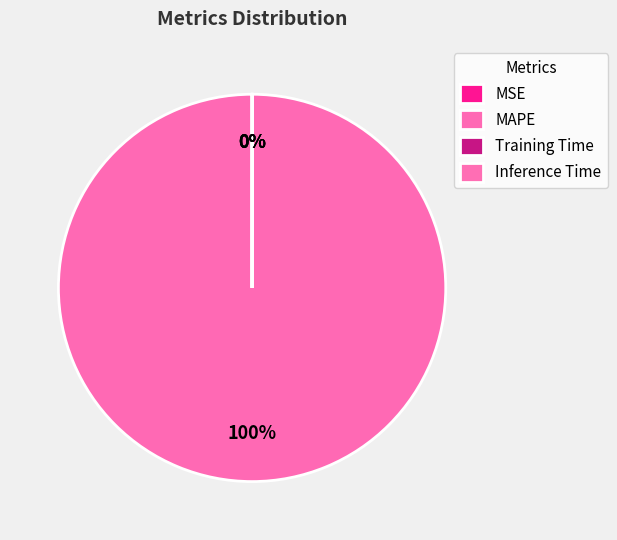

Does MSE represent more than half of the total?

No